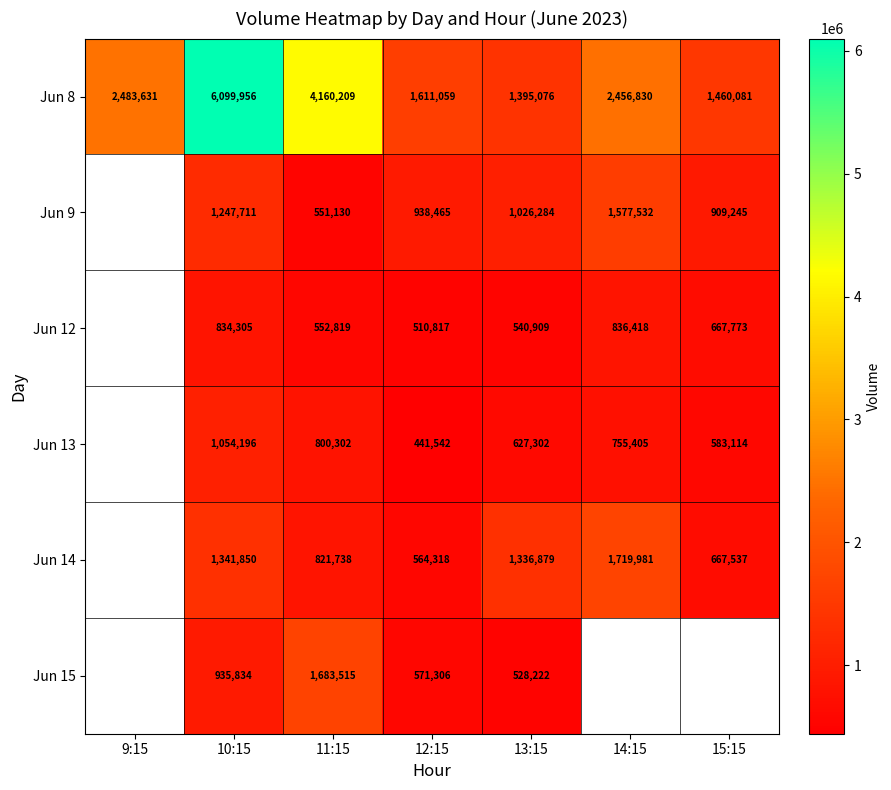

What is the spread (max minus min) of values at 11:15?

3609079